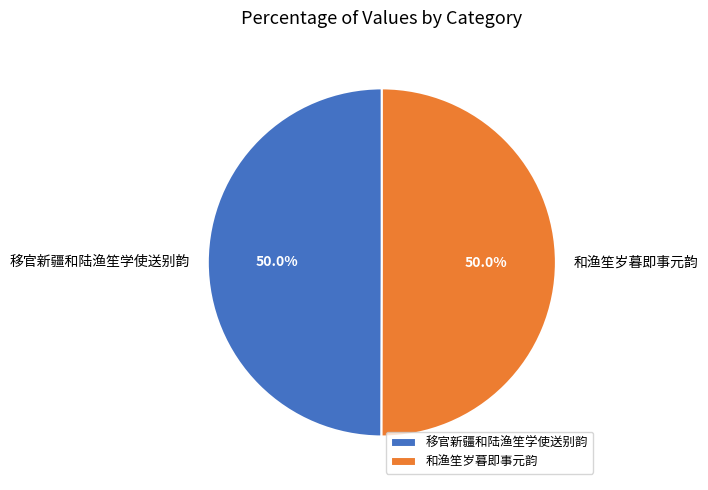

The 和渔笙岁暮即事元韵 slice represents 50% of the pie. True or false?

True